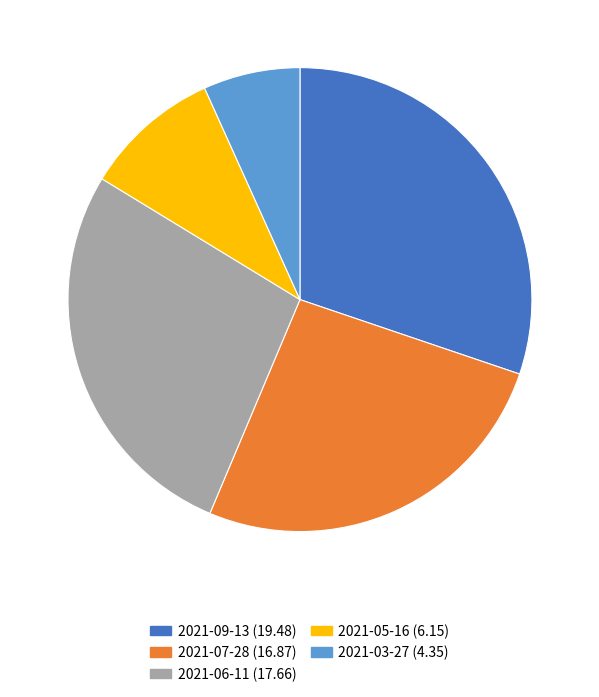

What is the ratio of the value at 2021-03-27 to the value at 2021-07-28?

0.3